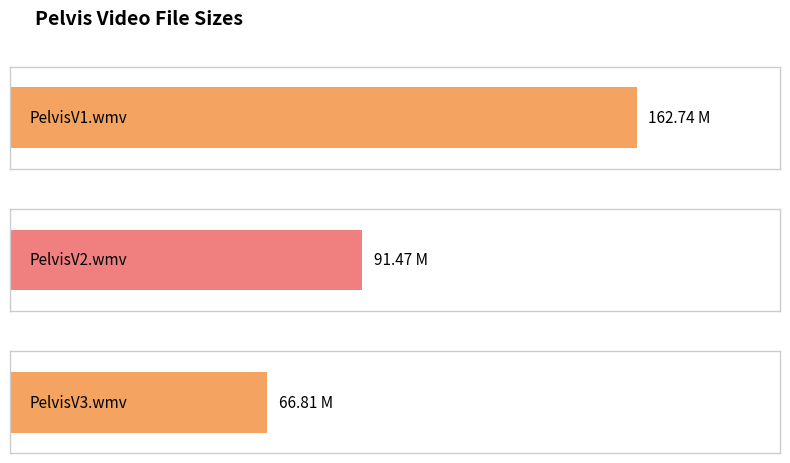

What is the difference between the values at PelvisV2.wmv and PelvisV1.wmv?

71.3